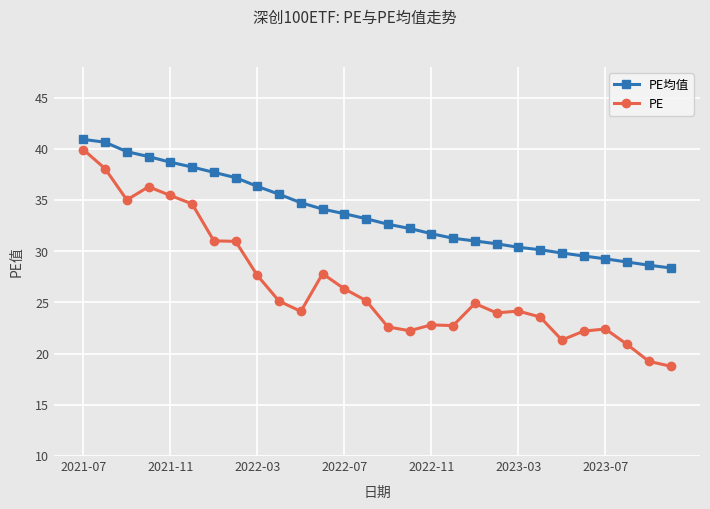

True or false: PE and PE均值 cross at least once.

False